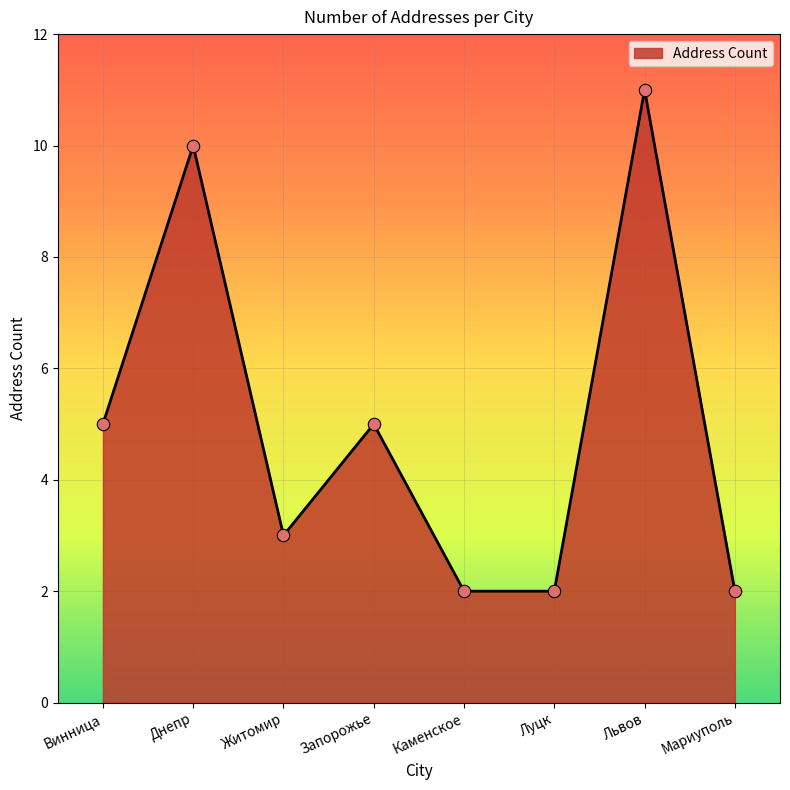

What is the change in value from Львов to Мариуполь?

-9